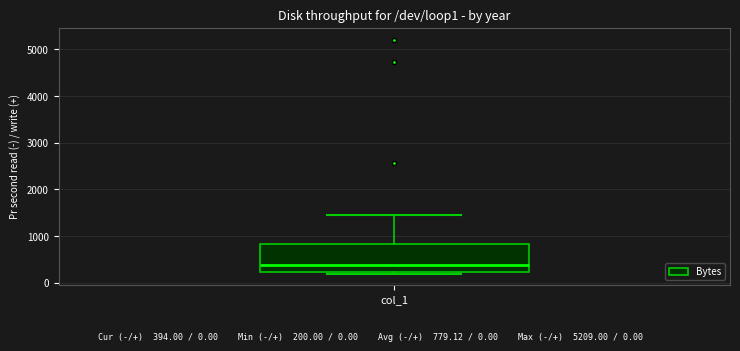

Where does the median line of the box for col_1 sit on the y-axis? The values are not printed on the chart, so give them approximately, as read against the axis.

400